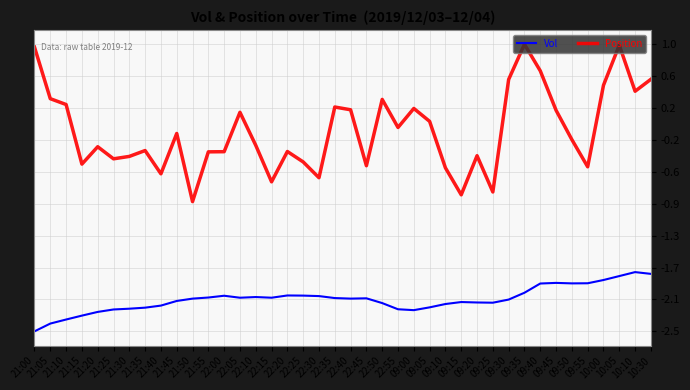

True or false: Position and Vol cross at least once.

False